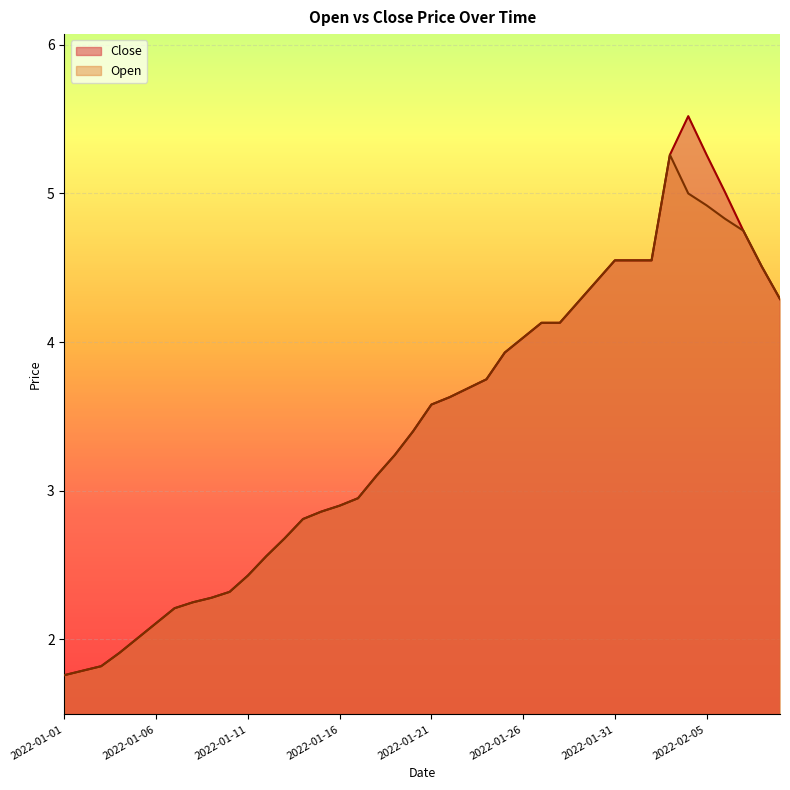

In Open, how many points are higher than both neighbors (excluding endpoints)?

1